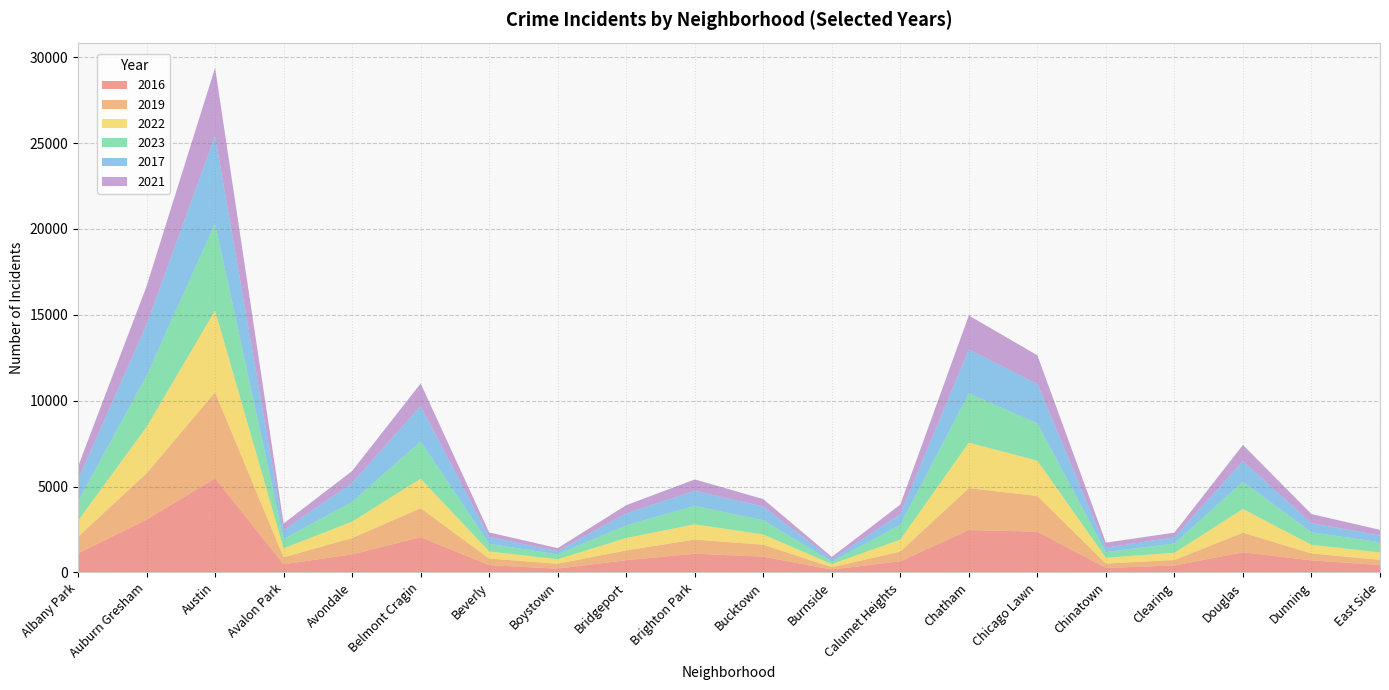

Reading left to right, what are all the values shown in this chart?

2016: Albany Park=1110	Auburn Gresham=3071	Austin=5481	Avalon Park=475	Avondale=1046	Belmont Cragin=2053	Beverly=421	Boystown=219	Bridgeport=714	Brighton Park=1086	Bucktown=917	Burnside=164	Calumet Heights=653	Chatham=2467	Chicago Lawn=2372	Chinatown=262	Clearing=402	Douglas=1173	Dunning=698	East Side=432
2019: Albany Park=968	Auburn Gresham=2700	Austin=5008	Avalon Park=405	Avondale=957	Belmont Cragin=1687	Beverly=385	Boystown=287	Bridgeport=568	Brighton Park=828	Bucktown=694	Burnside=142	Calumet Heights=561	Chatham=2441	Chicago Lawn=2079	Chinatown=253	Clearing=322	Douglas=1140	Dunning=406	East Side=298
2022: Albany Park=926	Auburn Gresham=2698	Austin=4763	Avalon Park=522	Avondale=953	Belmont Cragin=1719	Beverly=414	Boystown=258	Bridgeport=722	Brighton Park=888	Bucktown=599	Burnside=175	Calumet Heights=698	Chatham=2650	Chicago Lawn=2056	Chinatown=338	Clearing=422	Douglas=1379	Dunning=504	East Side=434
2023: Albany Park=1138	Auburn Gresham=2987	Austin=5065	Avalon Park=542	Avondale=1152	Belmont Cragin=2165	Beverly=442	Boystown=288	Bridgeport=739	Brighton Park=1072	Bucktown=829	Burnside=146	Calumet Heights=860	Chatham=2862	Chicago Lawn=2174	Chinatown=335	Clearing=537	Douglas=1588	Dunning=730	East Side=592
2017: Albany Park=1252	Auburn Gresham=2973	Austin=5096	Avalon Park=508	Avondale=1107	Belmont Cragin=2066	Beverly=403	Boystown=188	Bridgeport=697	Brighton Park=879	Bucktown=795	Burnside=145	Calumet Heights=620	Chatham=2566	Chicago Lawn=2288	Chinatown=253	Clearing=360	Douglas=1201	Dunning=531	East Side=397
2021: Albany Park=767	Auburn Gresham=2237	Austin=3971	Avalon Park=395	Avondale=692	Belmont Cragin=1313	Beverly=264	Boystown=173	Bridgeport=474	Brighton Park=663	Bucktown=435	Burnside=130	Calumet Heights=559	Chatham=1974	Chicago Lawn=1675	Chinatown=293	Clearing=274	Douglas=943	Dunning=530	East Side=326